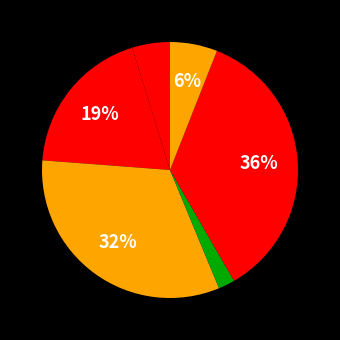

Count the number of slices in the pie.

6